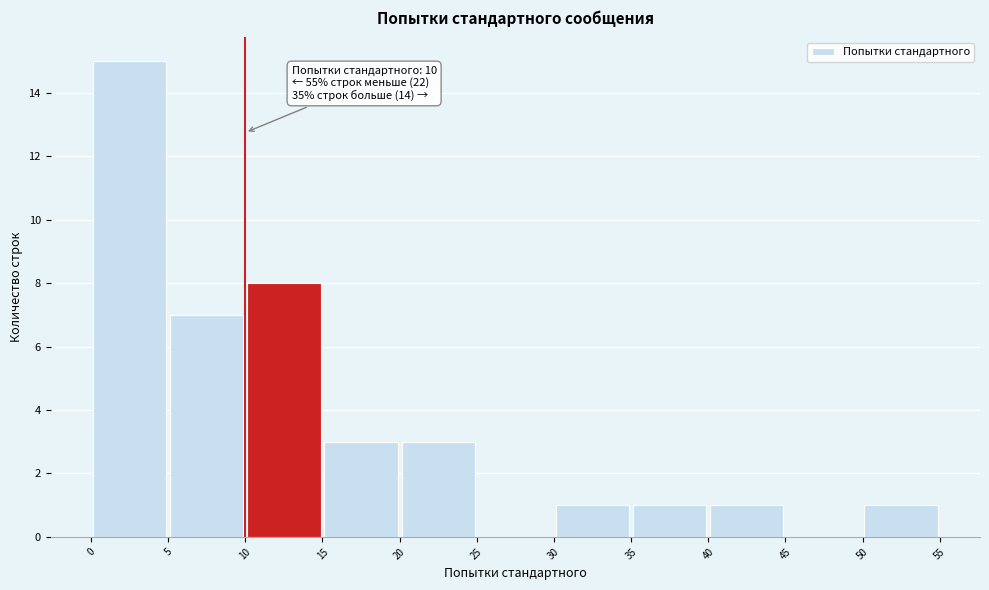

Over which range of the x-axis is the bar tallest?

0 to 5